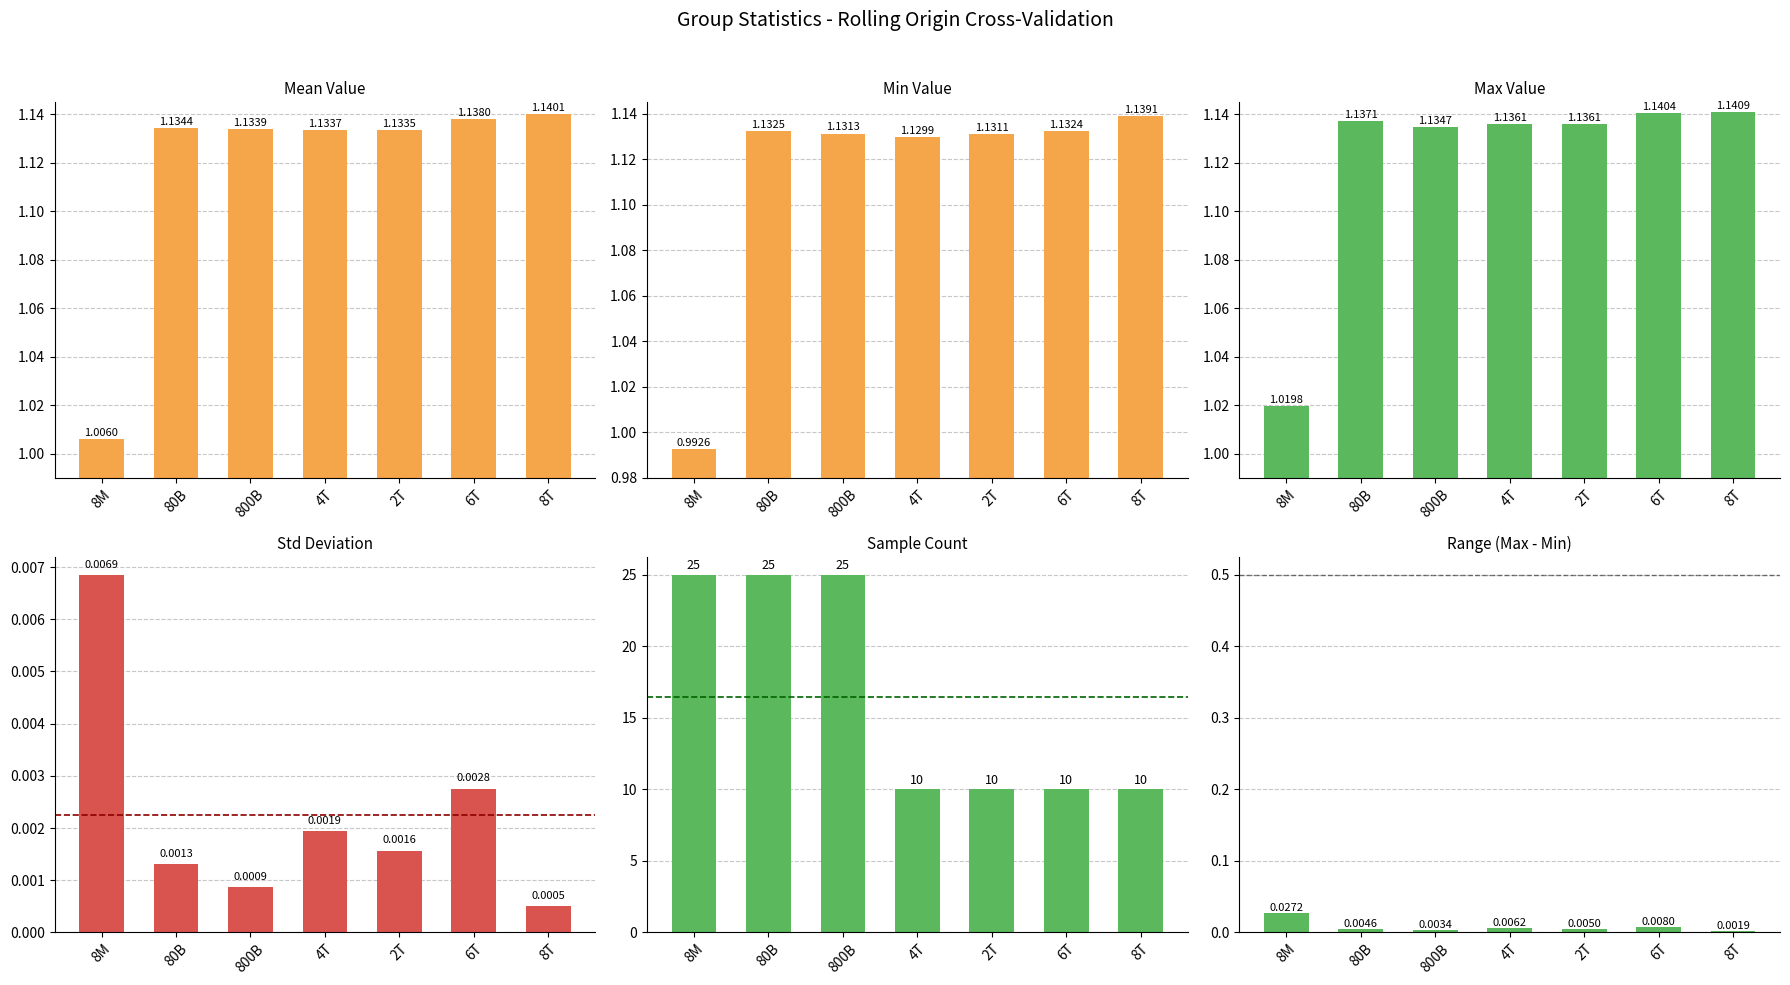

What is the label of the 1st bar from the right?

8T